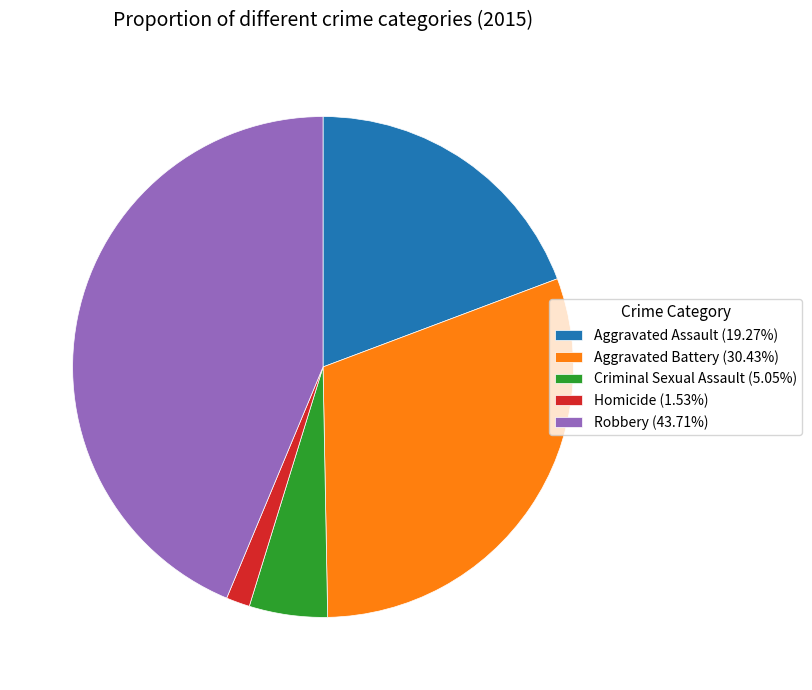

How many slices are in this pie chart?

5